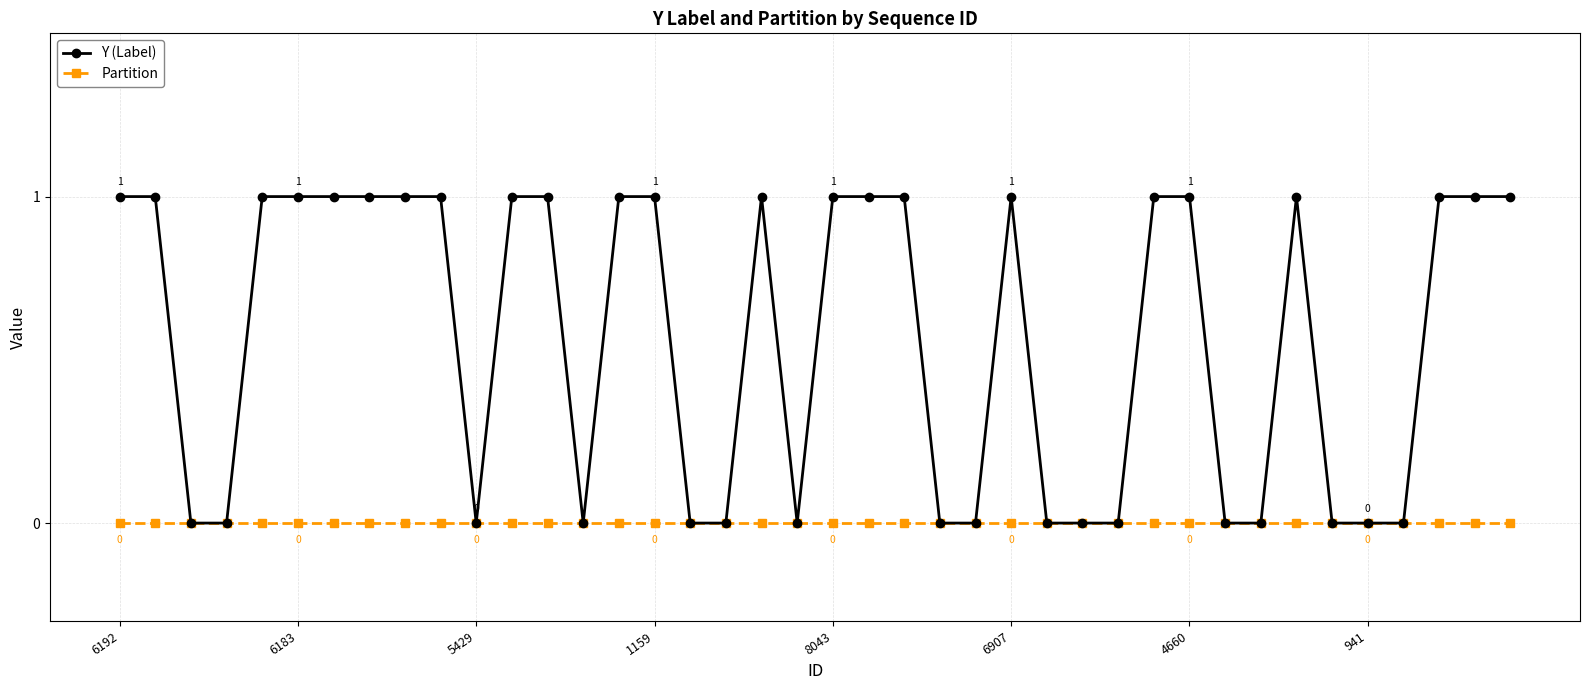

List the series in order of their peak value, lowest first.

Partition, Y (Label)